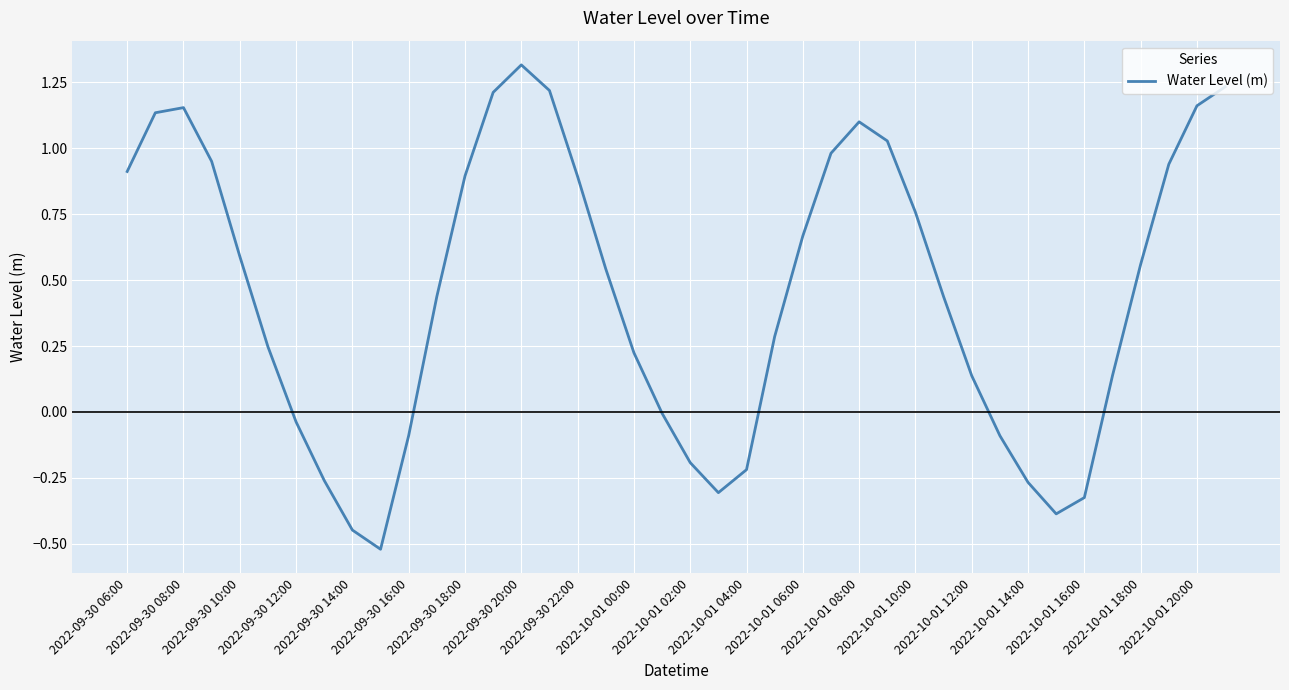

What is the difference between the maximum and minimum values?

1.8